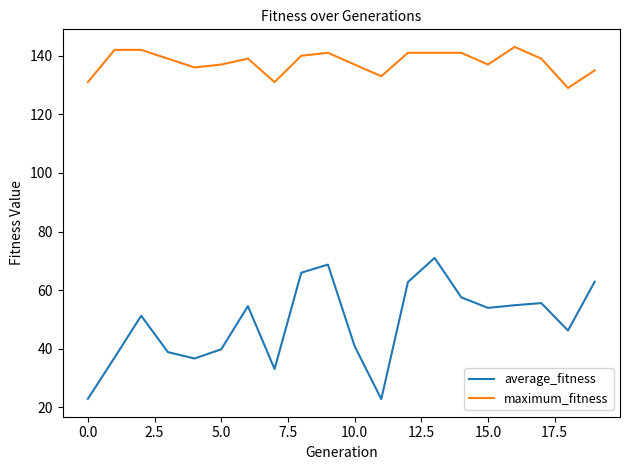

What is the sum of all average_fitness values?

977.4